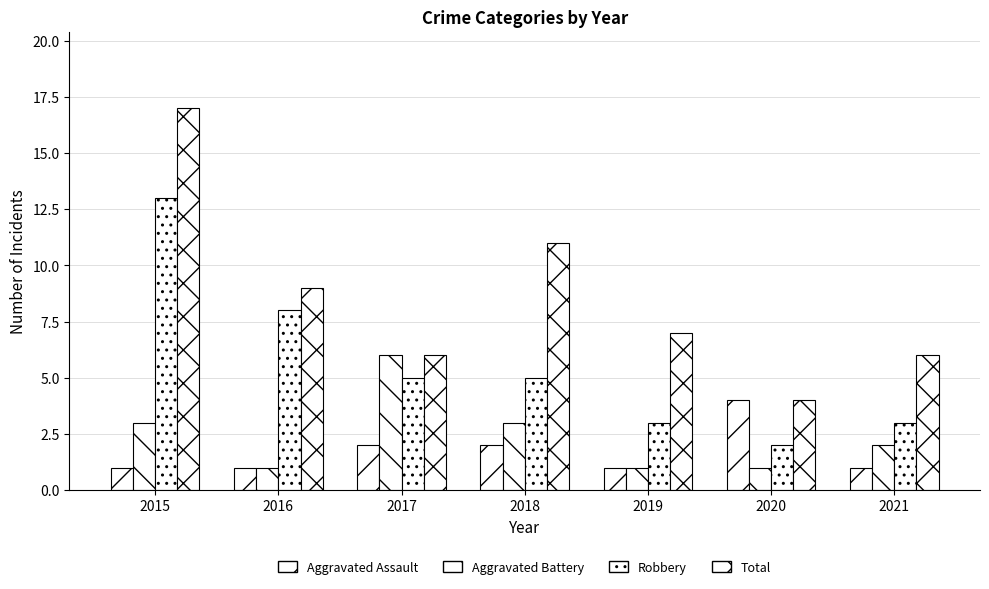

At which label does Aggravated Battery first exceed 2?

2015